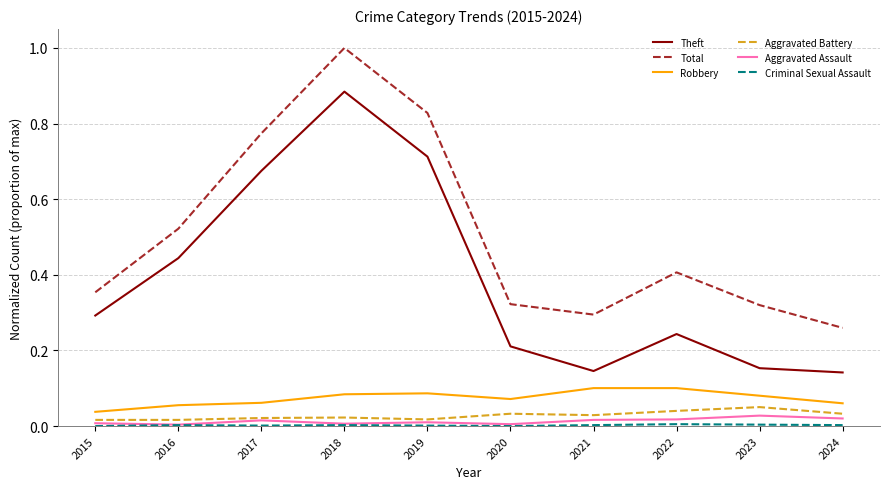

Is the value of Total at 2016 greater than the value of Robbery at 2023?

Yes